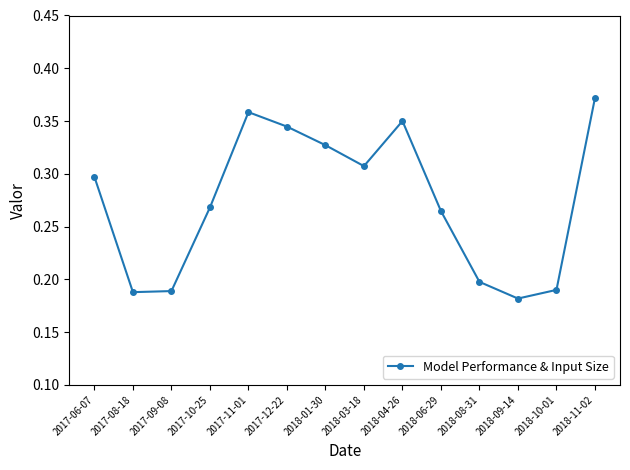

What is the label of the 9th point from the left?

2018-04-26